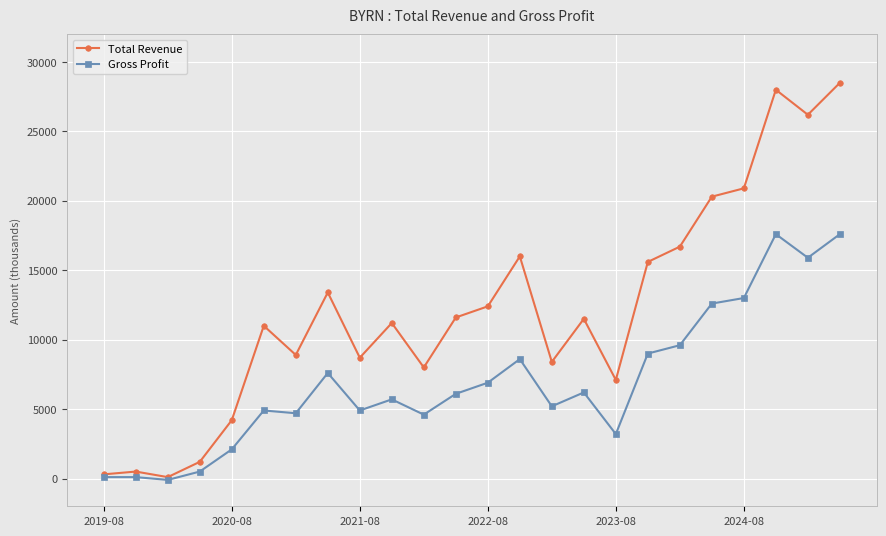

How many values in the Total Revenue series are below 11500?

12